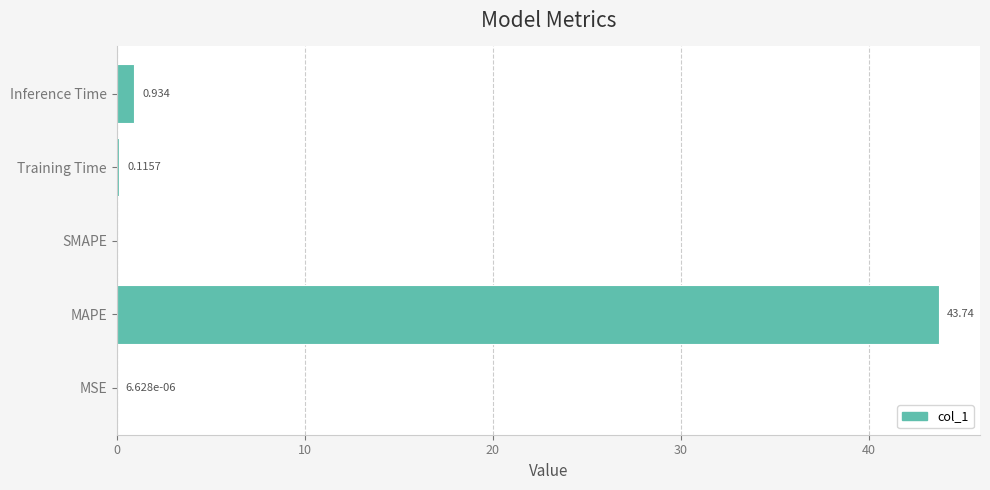

Between Inference Time and MSE, which is larger?

Inference Time